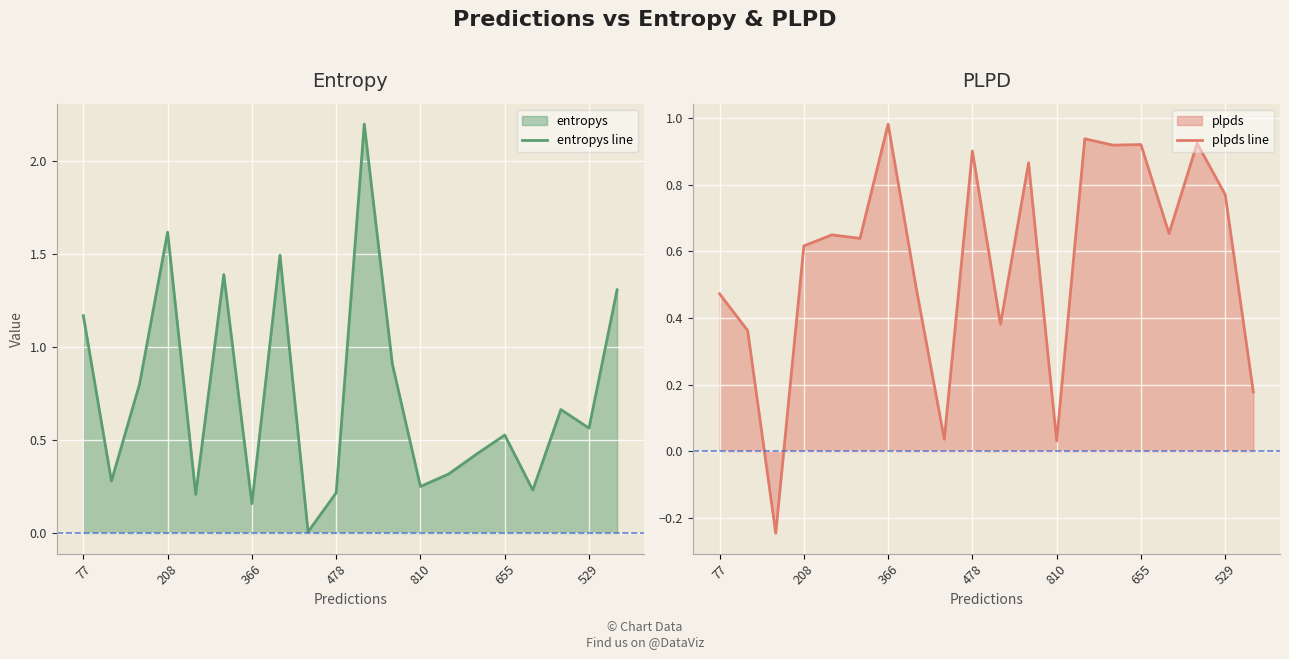

What is the sum of all plpds line values?

11.5